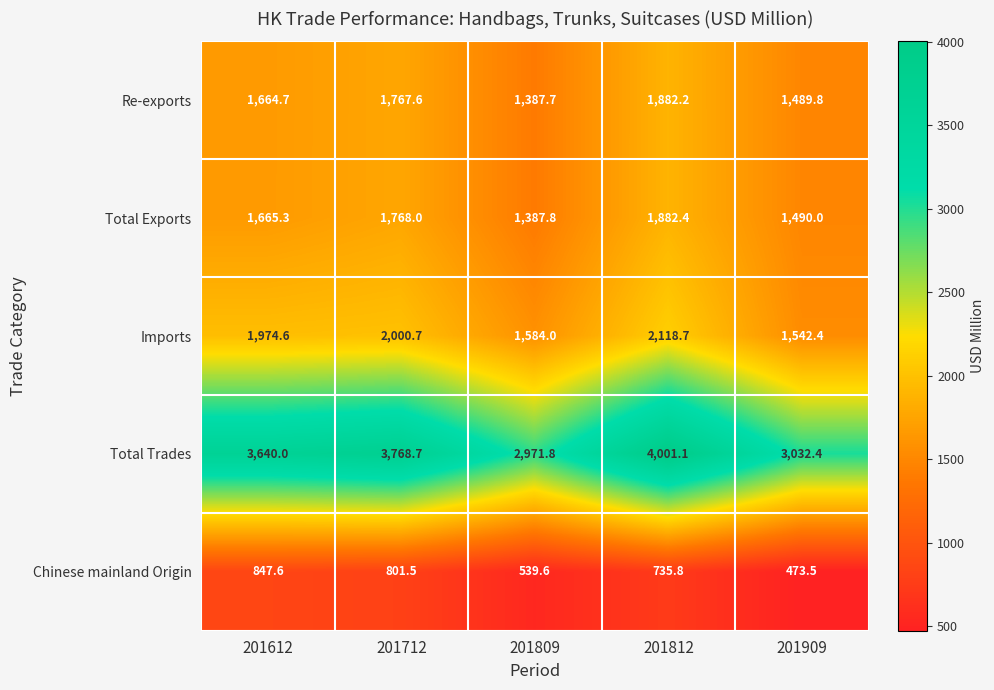

At 201809, list the series in order from smallest to largest.

Chinese mainland Origin, Re-exports, Total Exports, Imports, Total Trades